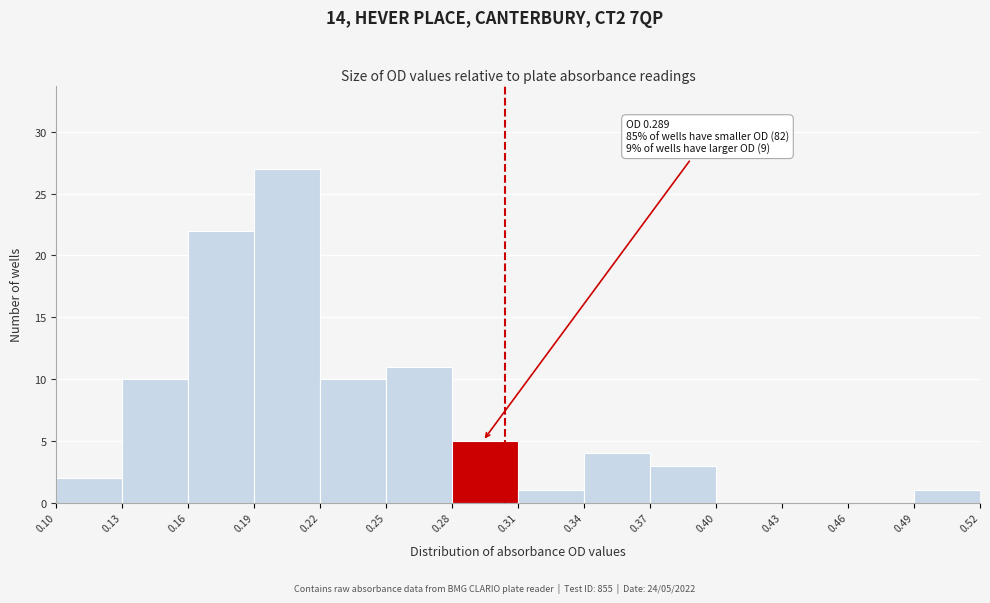

Over which range of the x-axis is the bar tallest?

0.19 to 0.22